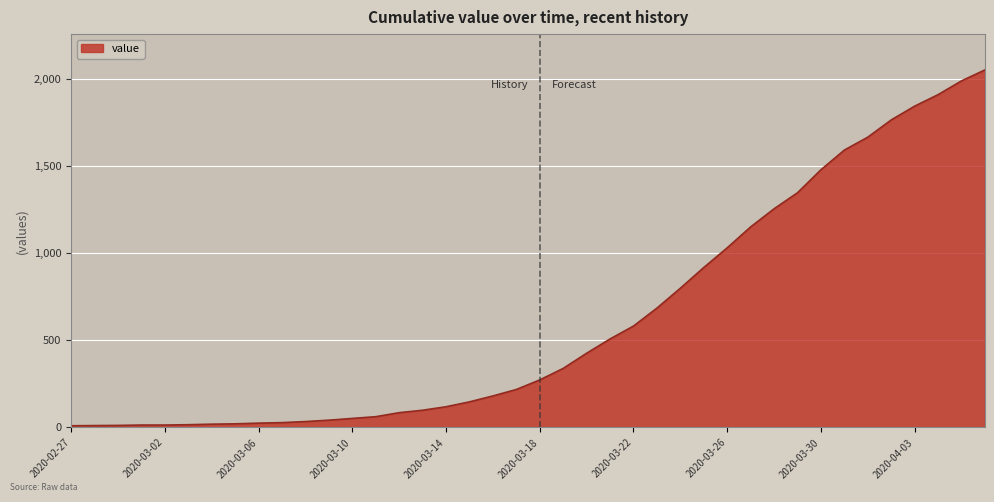

What is the maximum value shown in the chart?

2052